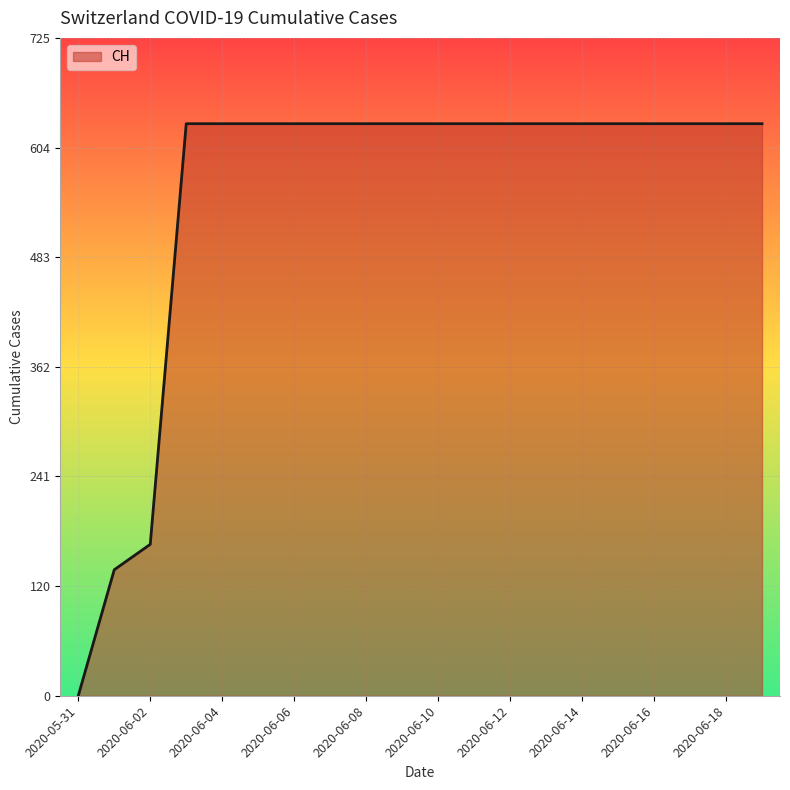

What is the greatest value displayed?

631